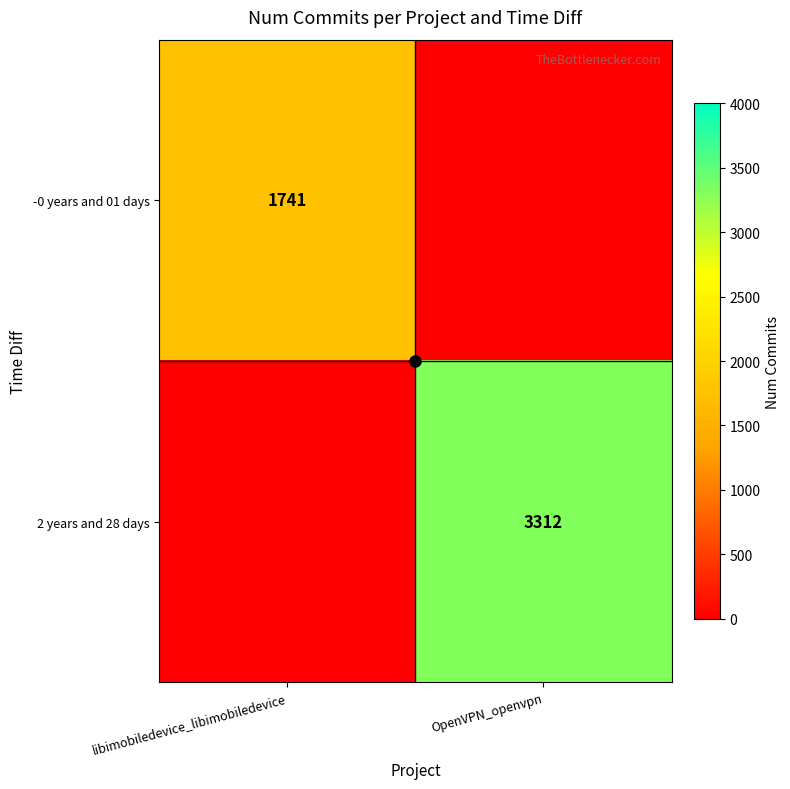

True or false: 2 years and 28 days has a value of 3312 at OpenVPN_openvpn.

True